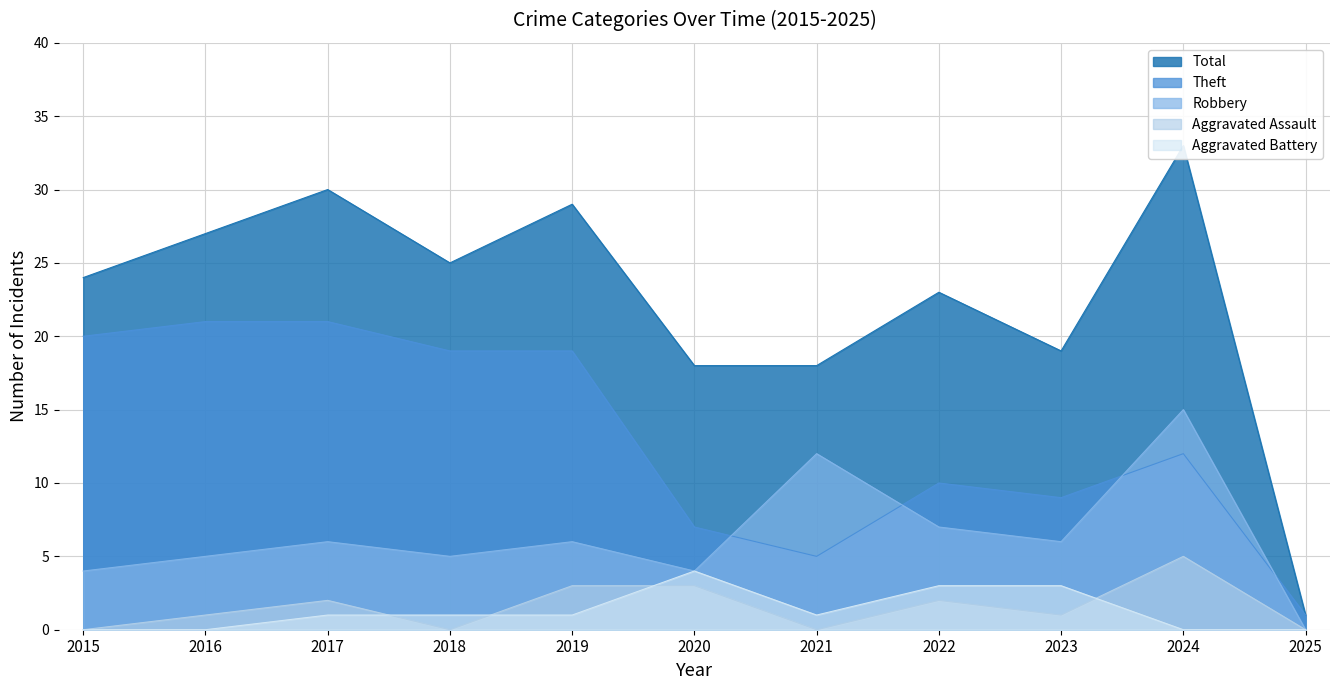

True or false: Theft and Total cross at least once.

False